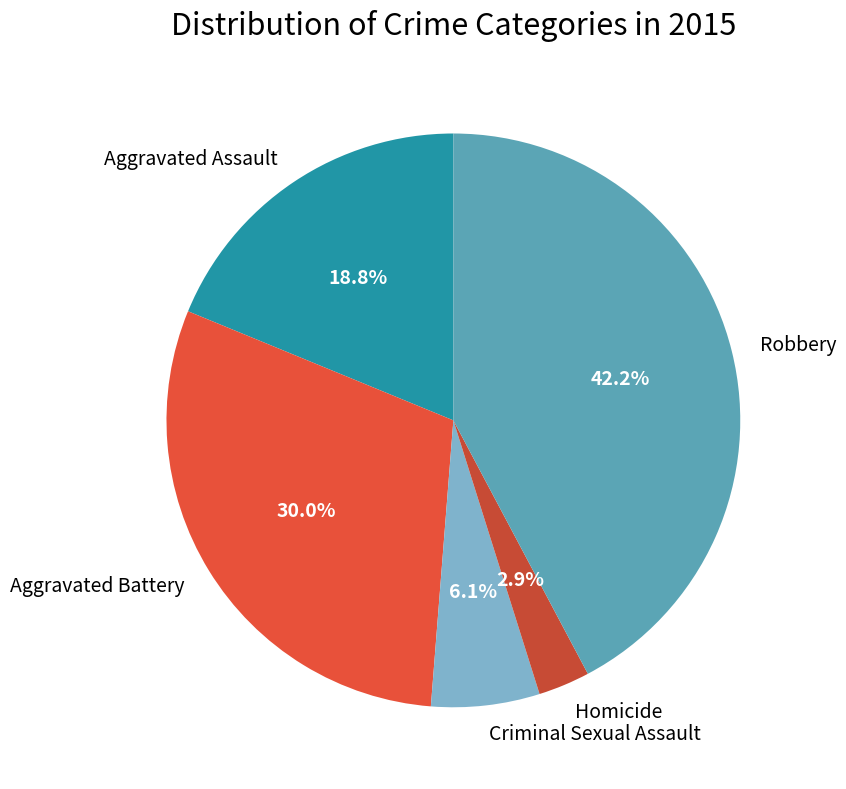

What percentage is the Robbery slice, to the nearest percent?

42%